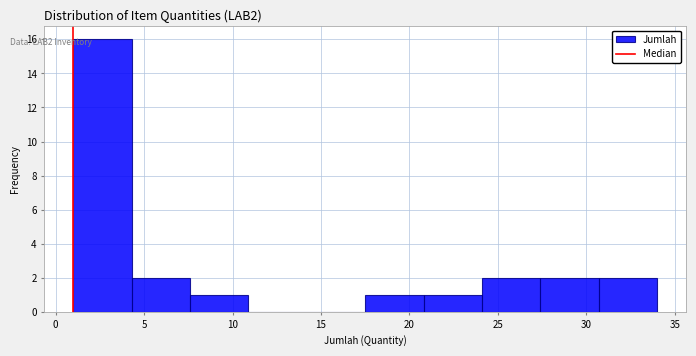

Reading left to right, transcribe this chart: for each bar, give the range it covers on the x-axis and its height. Neither the bar edges nor the heights are printed on the chart, so give them approximately, as read against the axes.

1.0 to 4.3: 16
4.3 to 7.6: 2
7.6 to 10.9: 1
10.9 to 14.2: 0
14.2 to 17.5: 0
17.5 to 20.8: 1
20.8 to 24.1: 1
24.1 to 27.4: 2
27.4 to 30.7: 2
30.7 to 34.0: 2